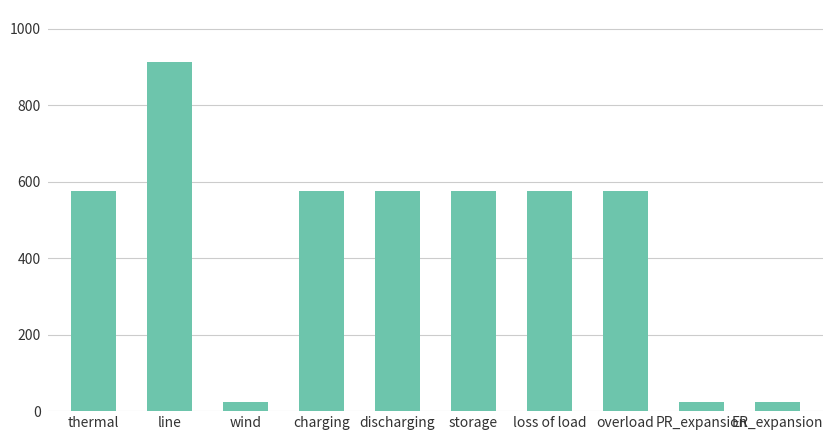

What is the value of the 1st bar from the left?

576